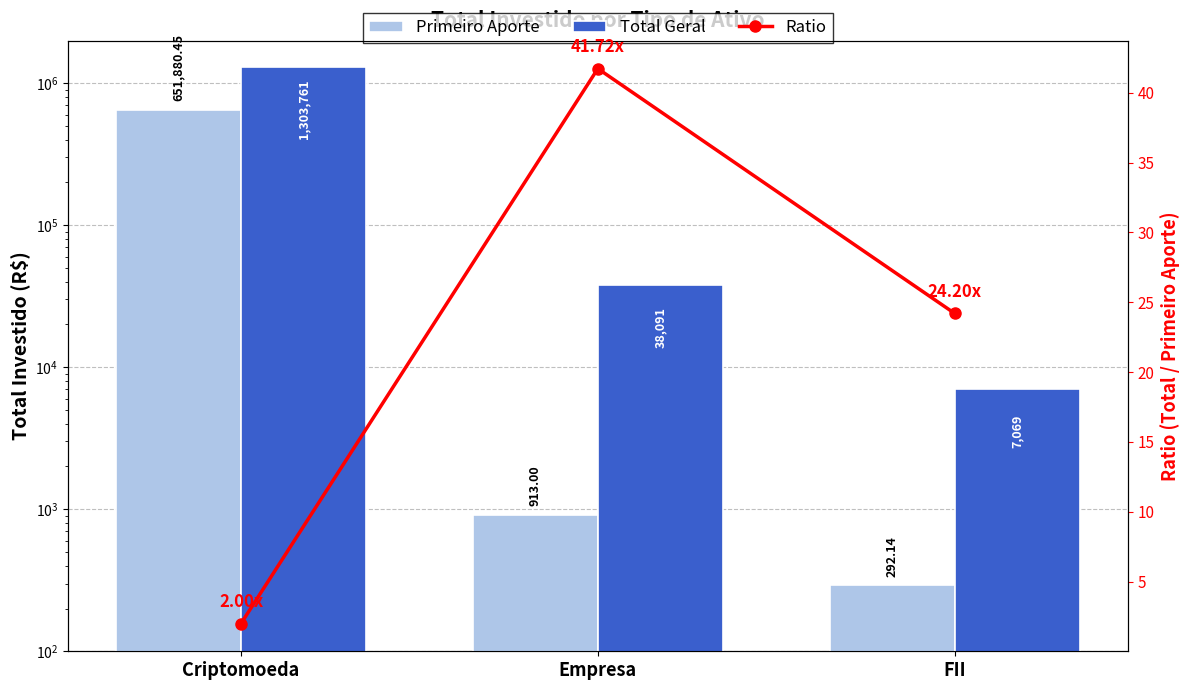

Which category has the highest value in the Primeiro Aporte series?

Criptomoeda